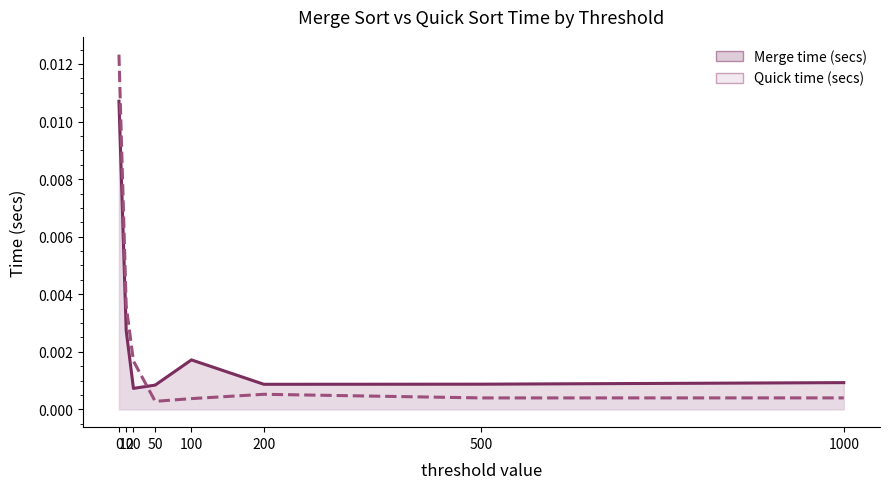

Between 500 and 50, which is larger?

500